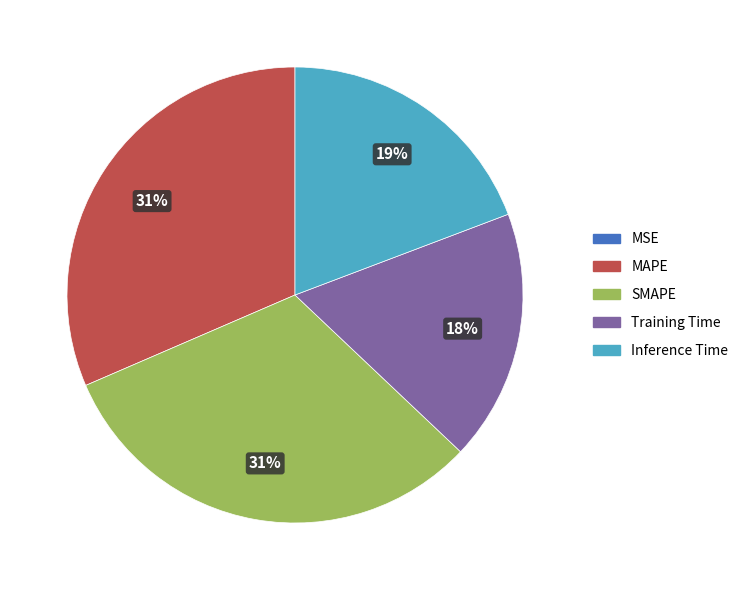

Which has a higher value, MAPE or Inference Time?

MAPE